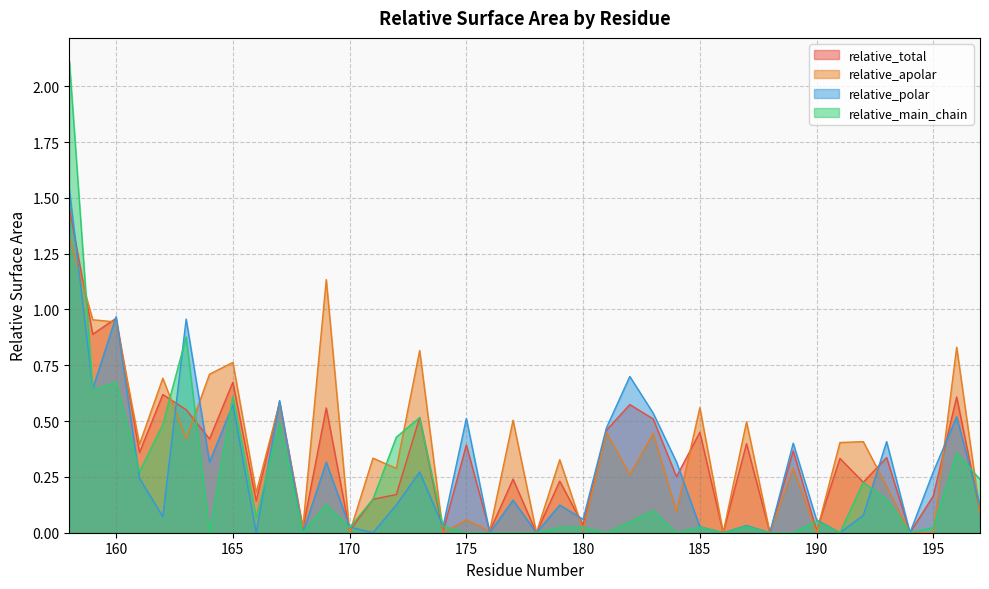

List the labels in order of relative_total value, largest first.

158, 160, 159, 165, 162, 196, 167, 182, 169, 163, 173, 183, 181, 185, 164, 187, 175, 189, 161, 193, 191, 184, 177, 179, 192, 172, 195, 171, 166, 197, 180, 168, 190, 170, 174, 176, 178, 186, 188, 194